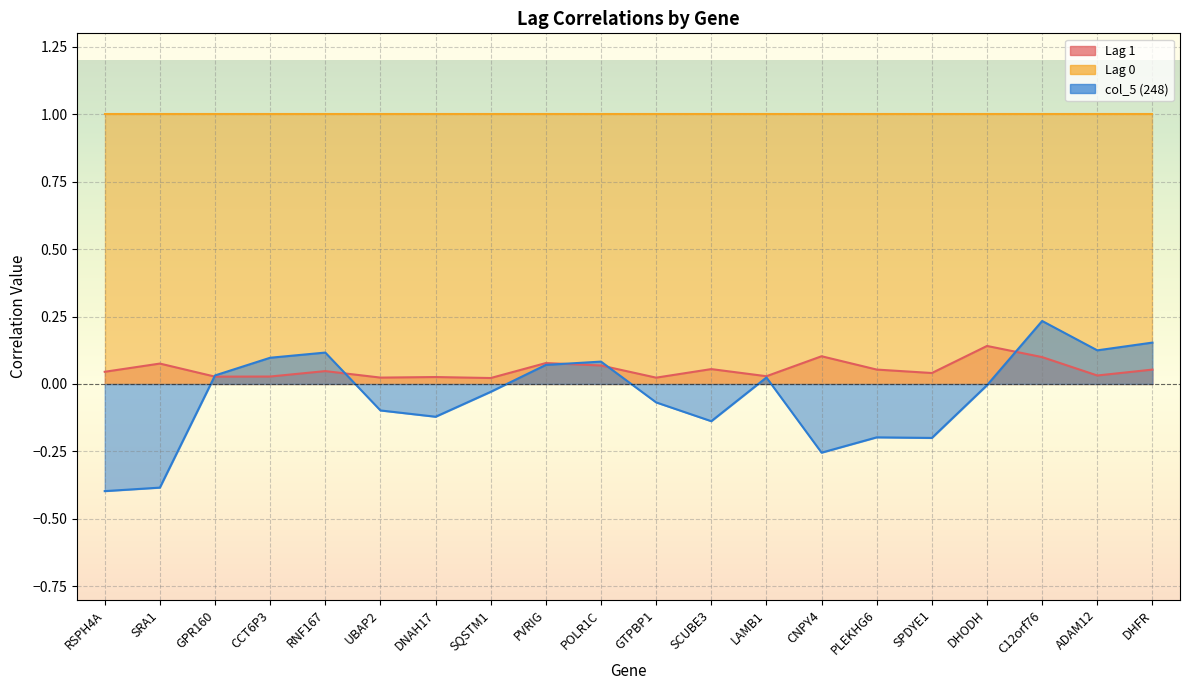

Is it true that col_5 (248) equals -0.3 at SPDYE1?

False